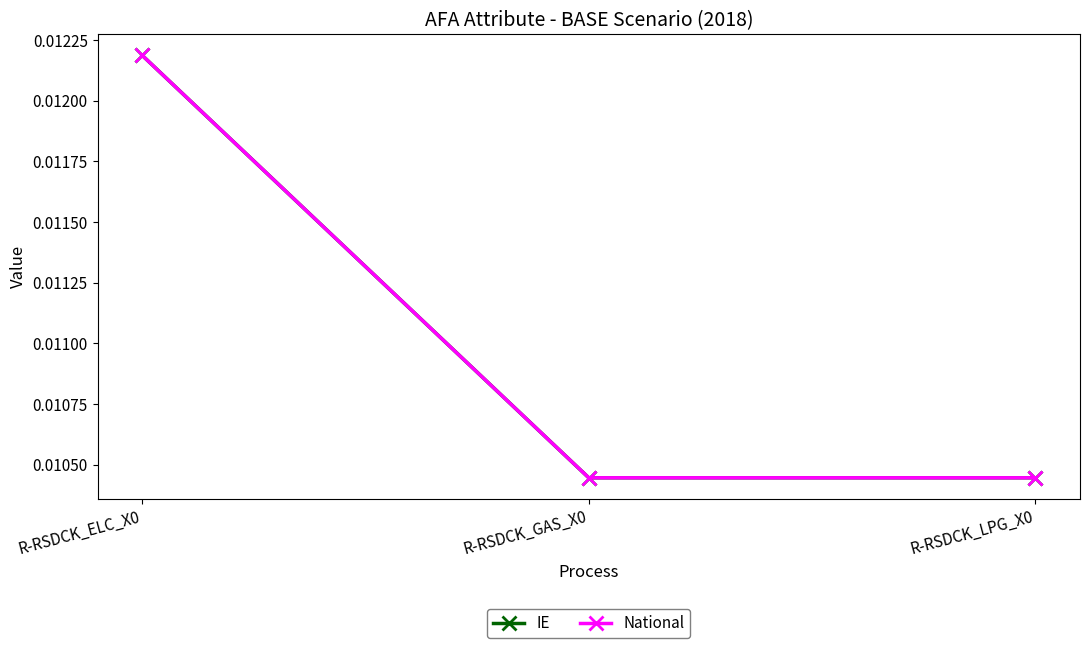

How many lines are shown in the chart?

2